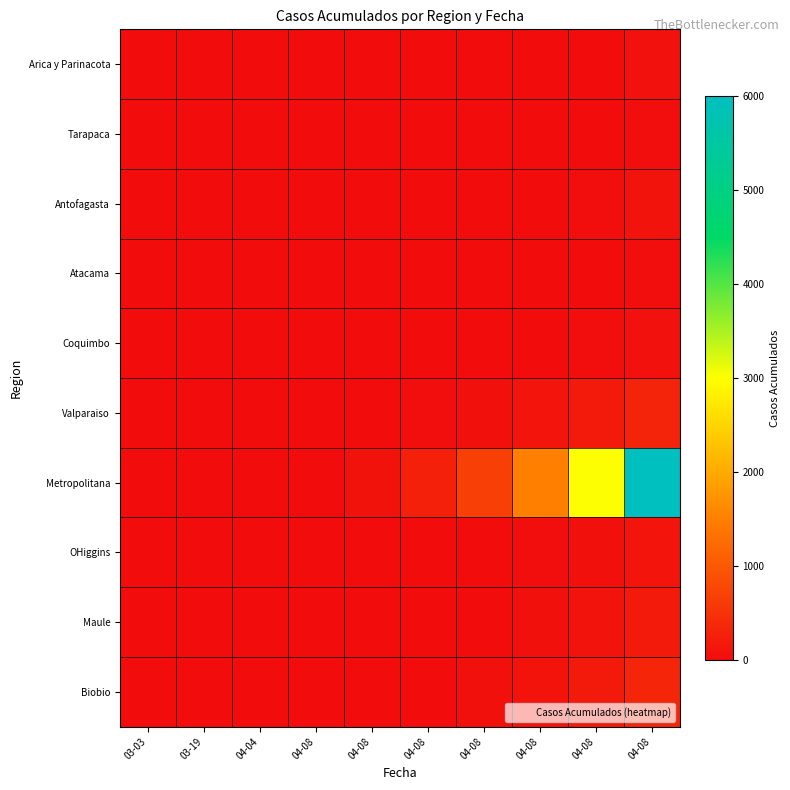

At how many categories does at least one series exceed 4599?

1